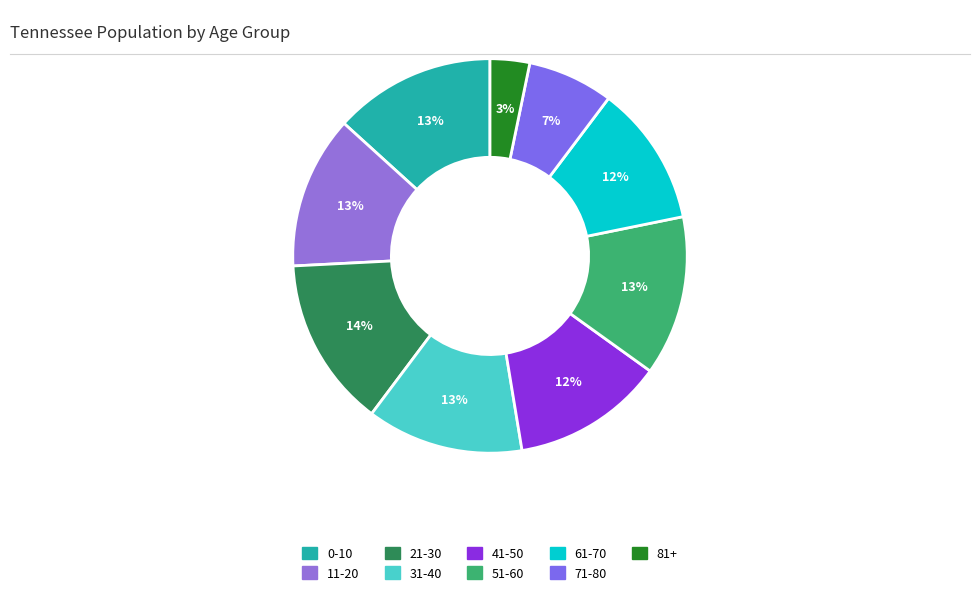

Is 11-20 the majority of the pie?

No